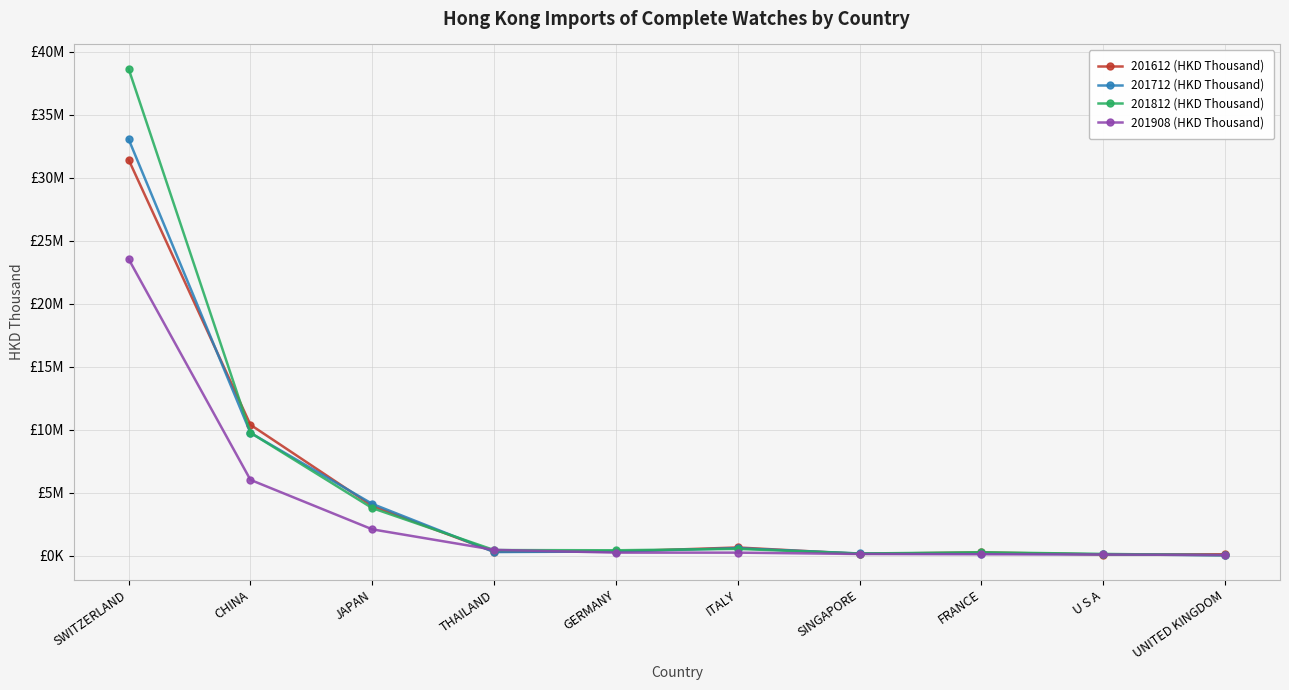

What are all the series names shown in the legend?

201612 (HKD Thousand), 201712 (HKD Thousand), 201812 (HKD Thousand), 201908 (HKD Thousand)